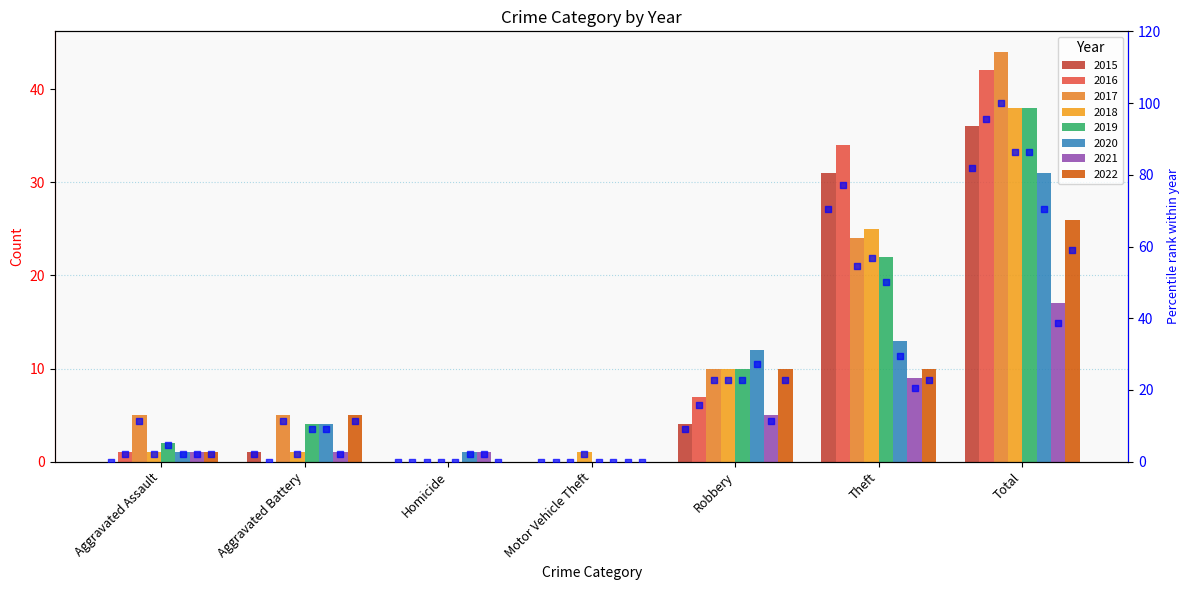

Between Total and Aggravated Battery, which is larger?

Total